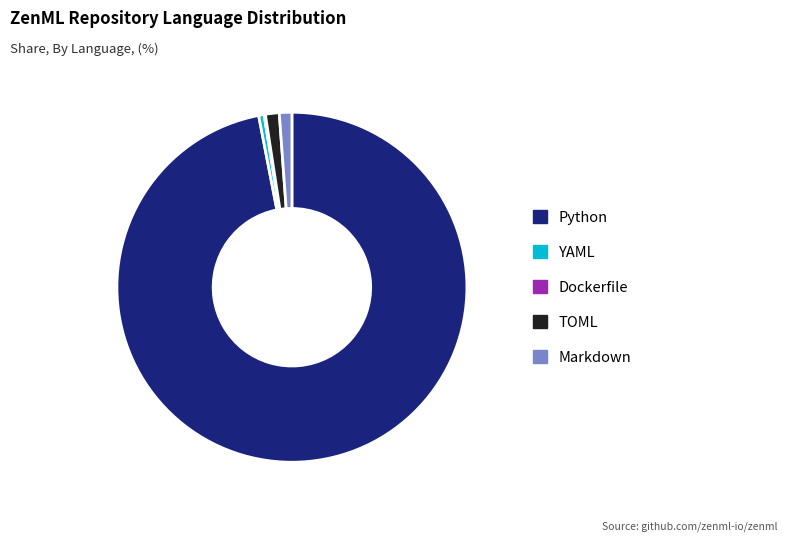

Do YAML and TOML together represent more than half of the pie?

No